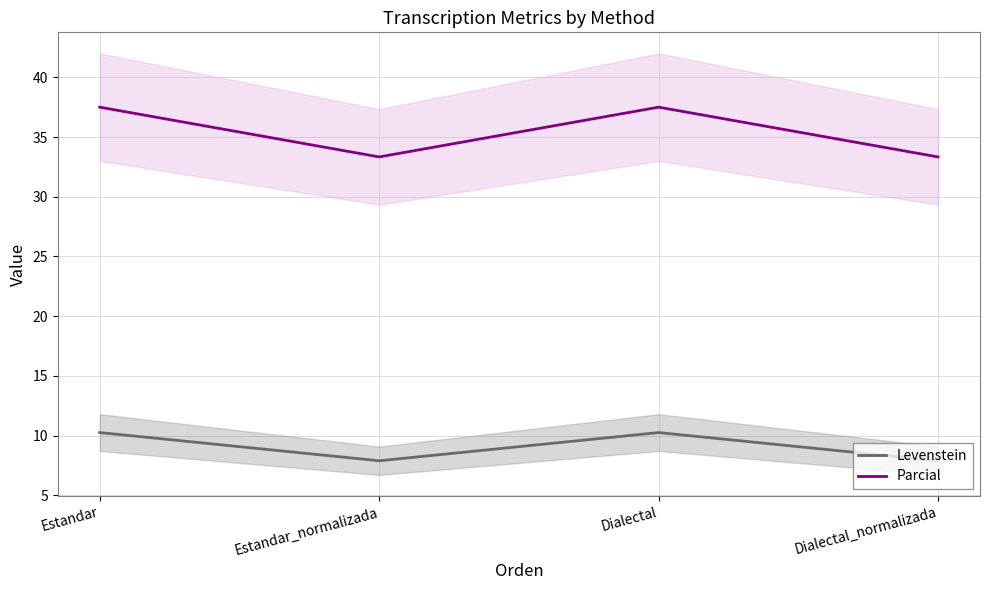

What is the lowest value of the Levenstein series?

7.9